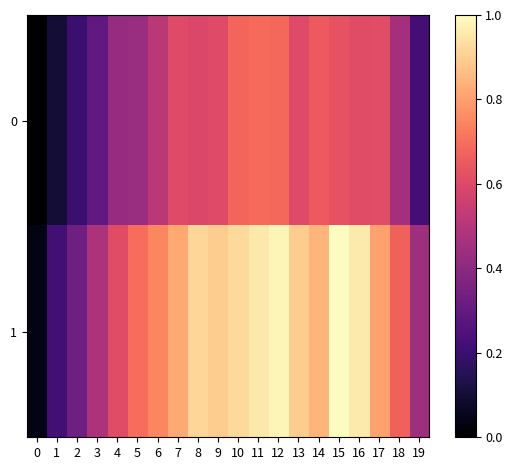

Reading left to right, what are all the values shown in this chart?

0: 0=0.0	1=0.1	2=0.2	3=0.3	4=0.4	5=0.4	6=0.5	7=0.6	8=0.6	9=0.6	10=0.7	11=0.7	12=0.7	13=0.6	14=0.7	15=0.6	16=0.6	17=0.6	18=0.5	19=0.2
1: 0=0.0	1=0.2	2=0.3	3=0.5	4=0.6	5=0.7	6=0.7	7=0.8	8=0.9	9=0.9	10=0.9	11=1.0	12=1.0	13=0.9	14=0.8	15=1.0	16=1.0	17=0.8	18=0.7	19=0.4